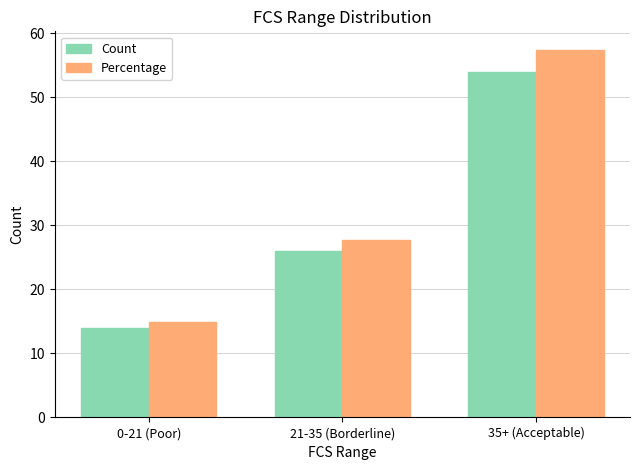

What is the label of the 3rd bar from the right?

0-21 (Poor)